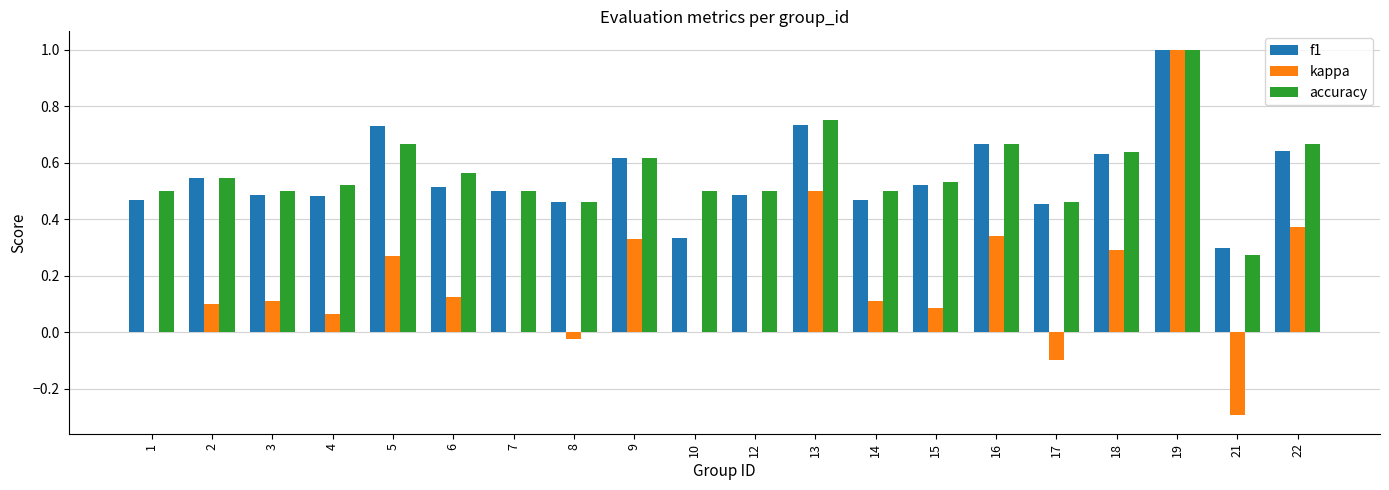

The kappa series shows -0.1 at 17. True or false?

True